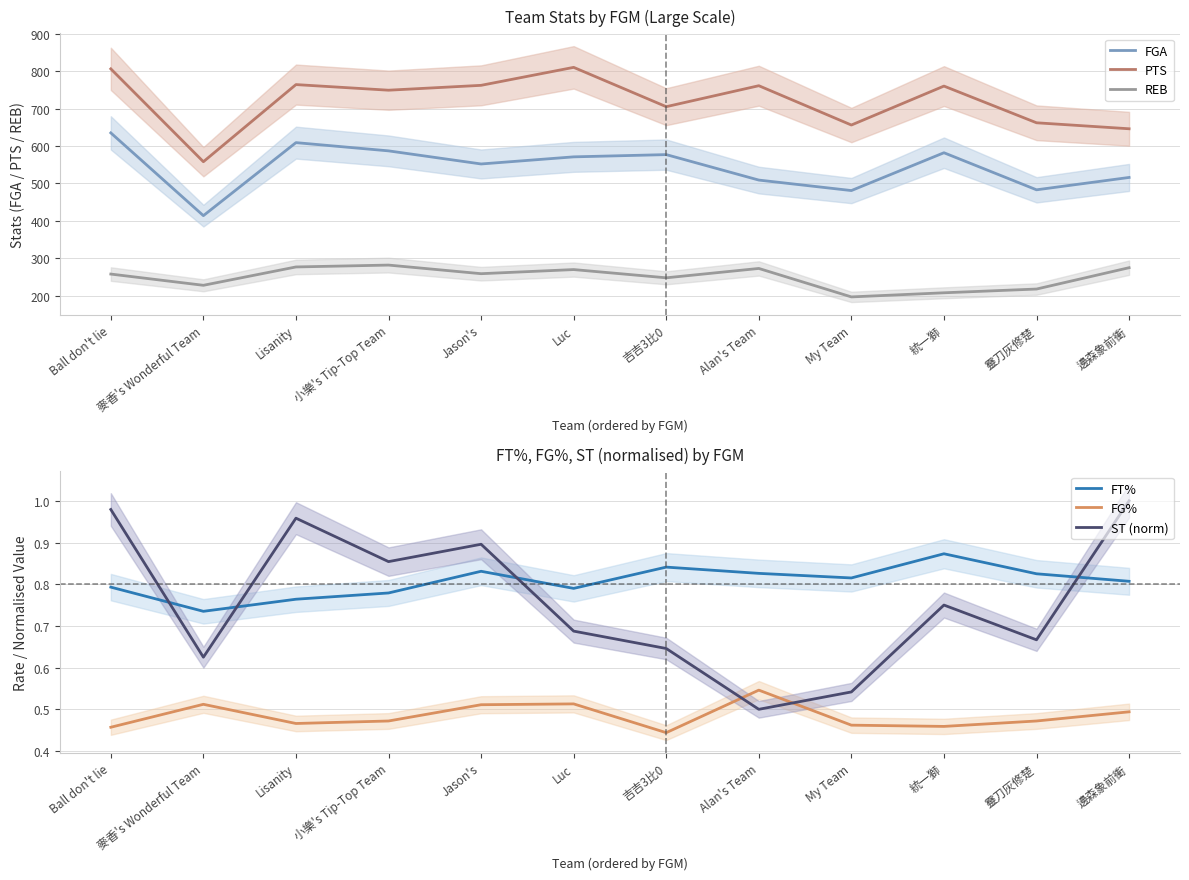

At which label is FT% closest to 0?

麥香's Wonderful Team